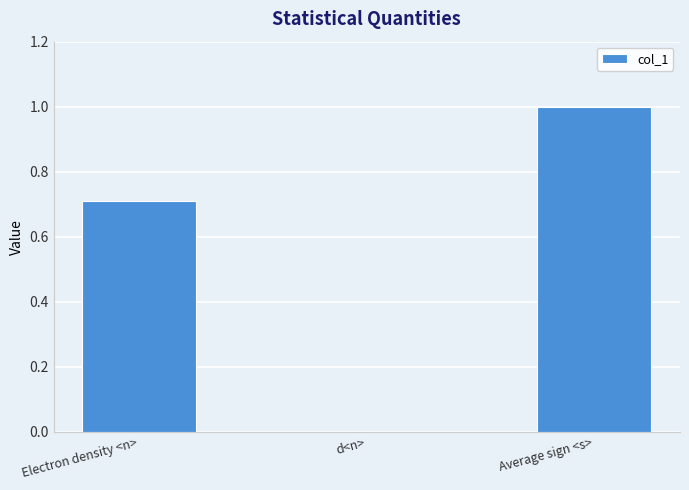

What is the sum of all values?

1.7